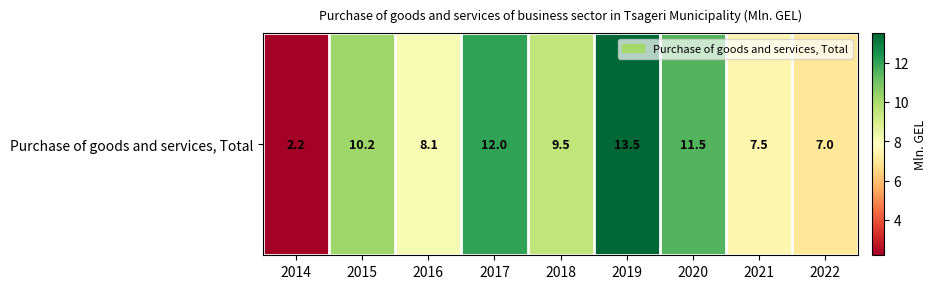

What is the sum of all values?

81.5